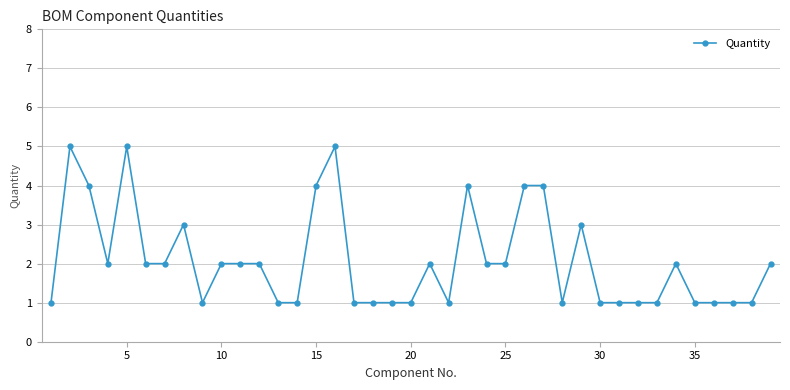

What is the difference between the second highest and minimum values?

4